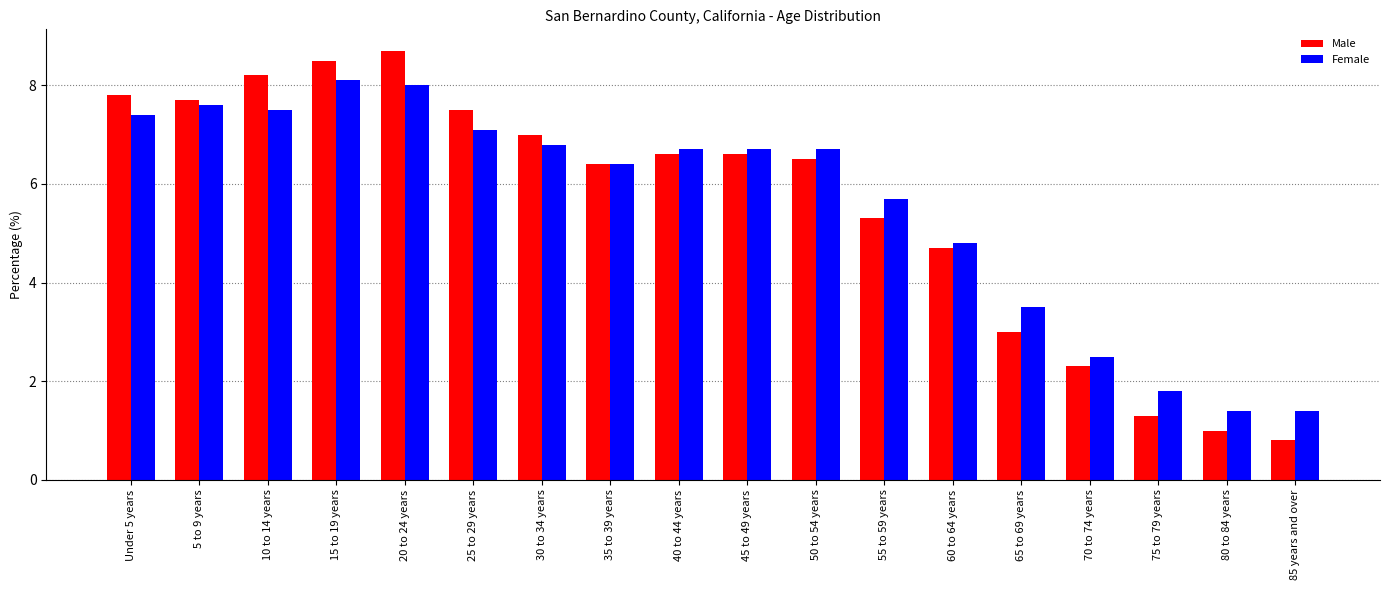

The value of Female at 60 to 64 years is 7.0. True or false?

False